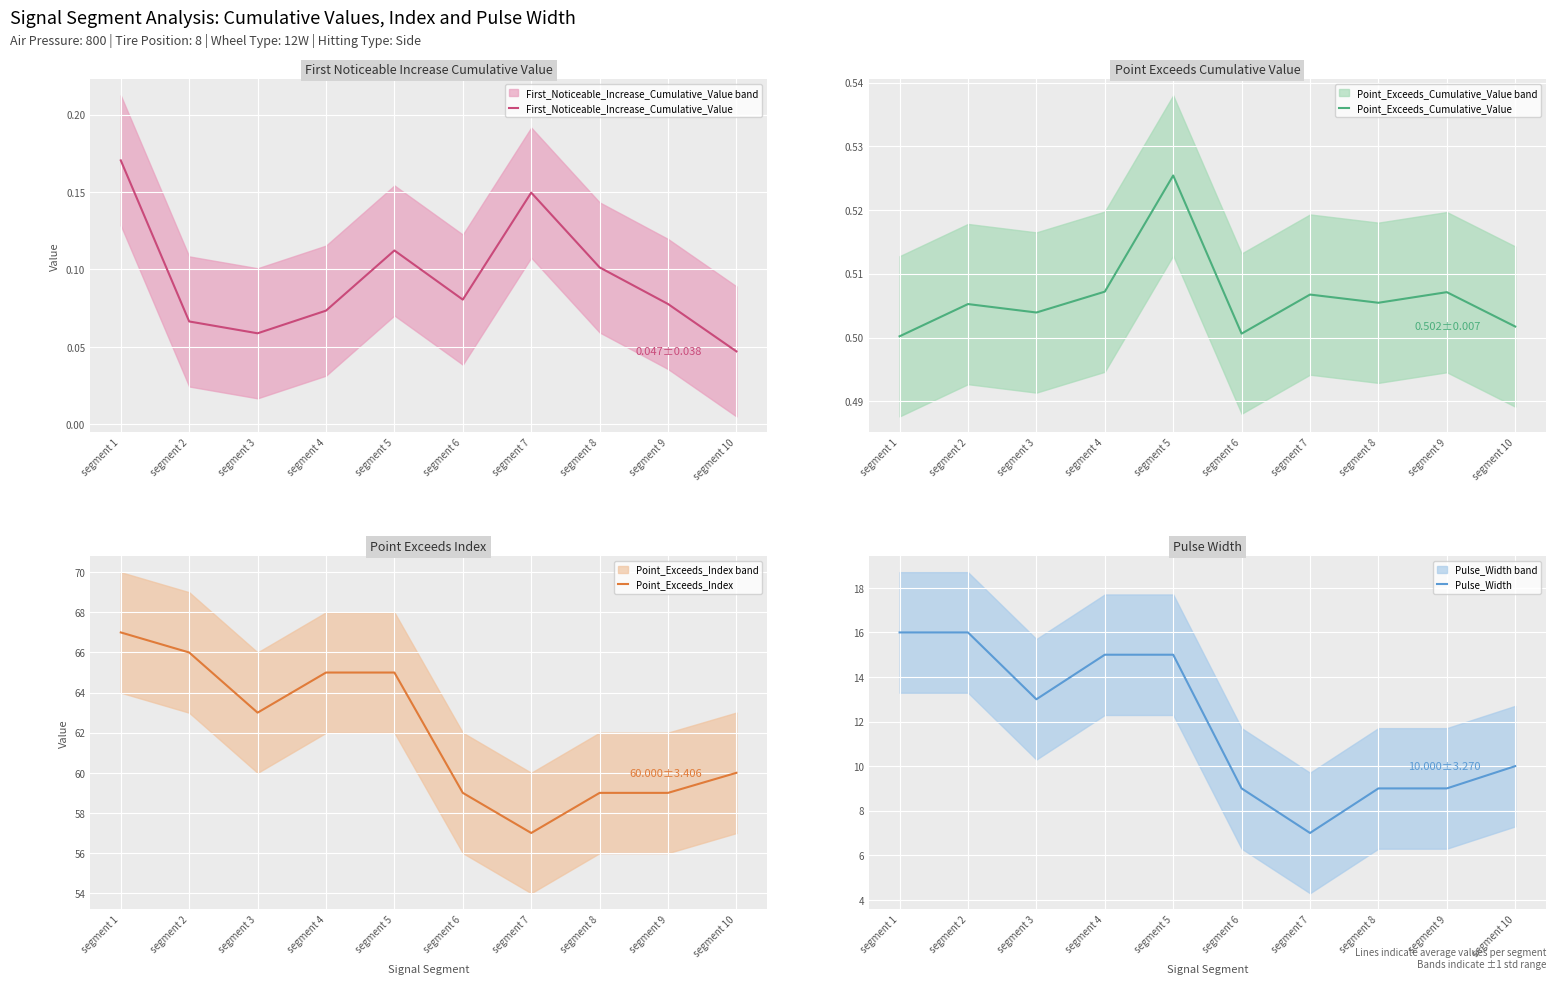

How many distinct data groups are displayed?

4